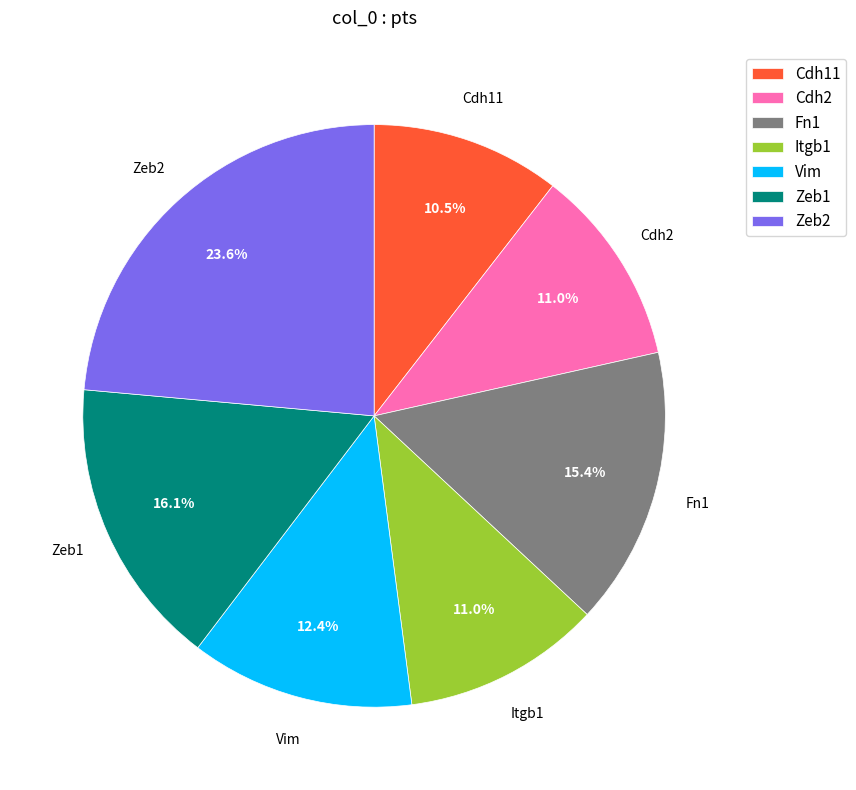

What percentage is NOT represented by Zeb2?

76.4%